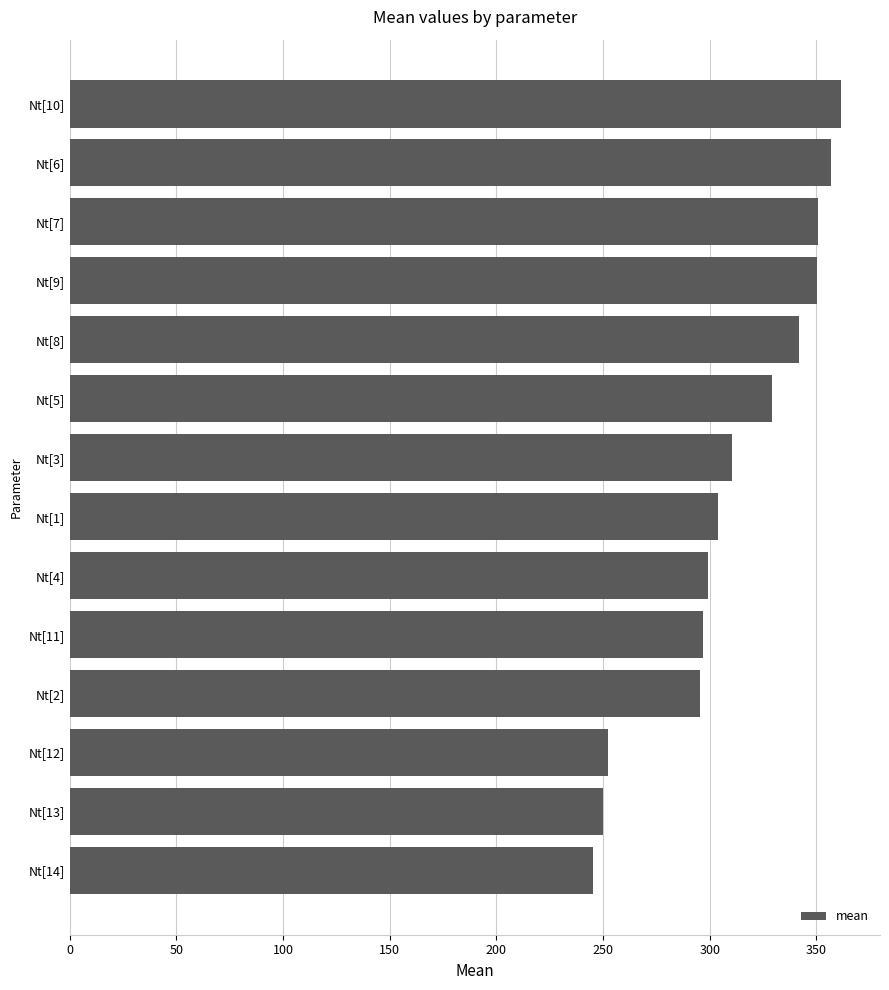

What is the difference between the maximum and second lowest values?

111.8